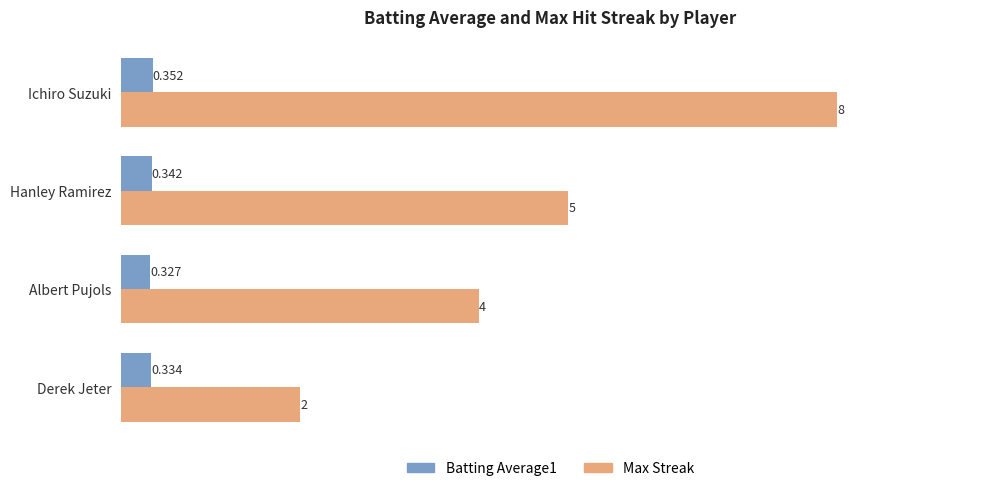

How many Batting Average1 values are between 0 and 1?

4